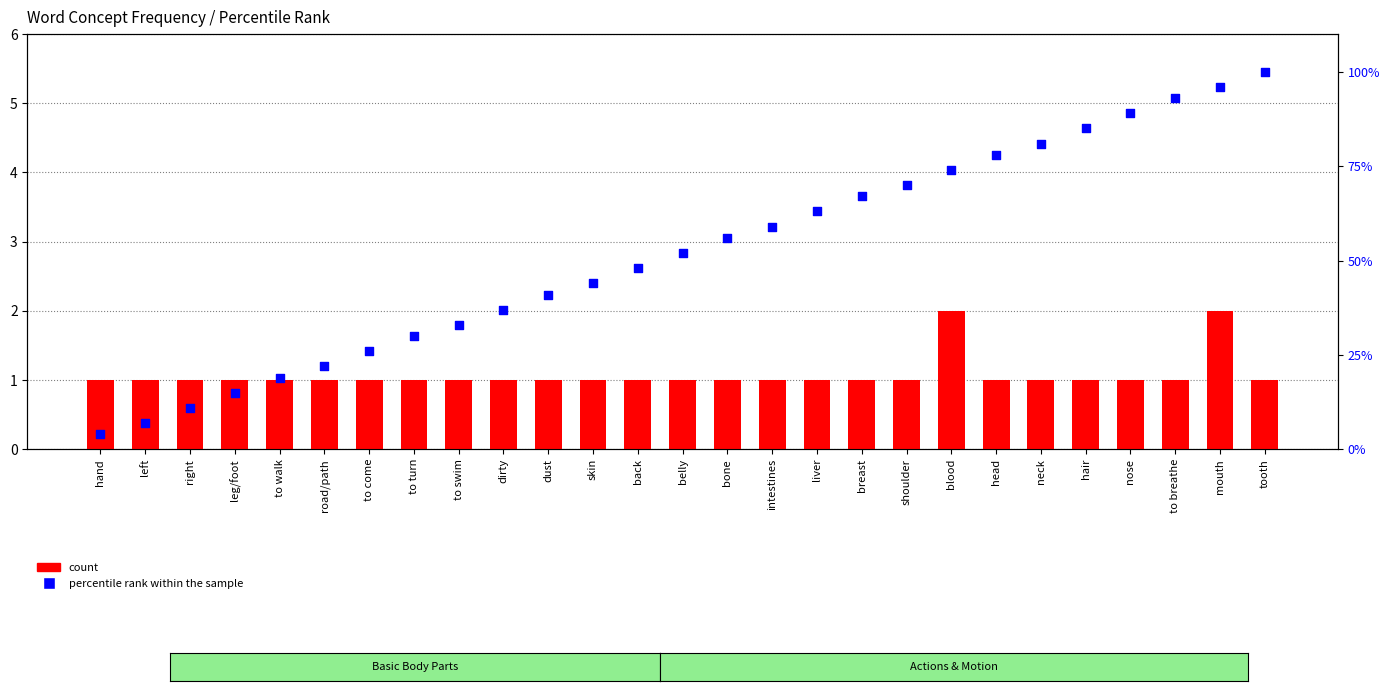

Which series reaches the minimum Y coordinate?

count